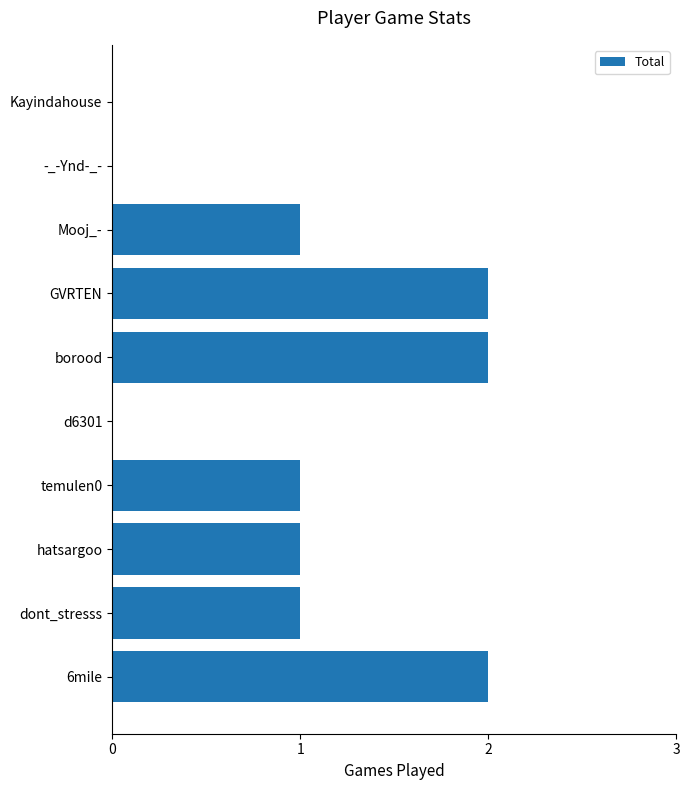

What is the ratio of the value at GVRTEN to the value at 6mile?

1.0